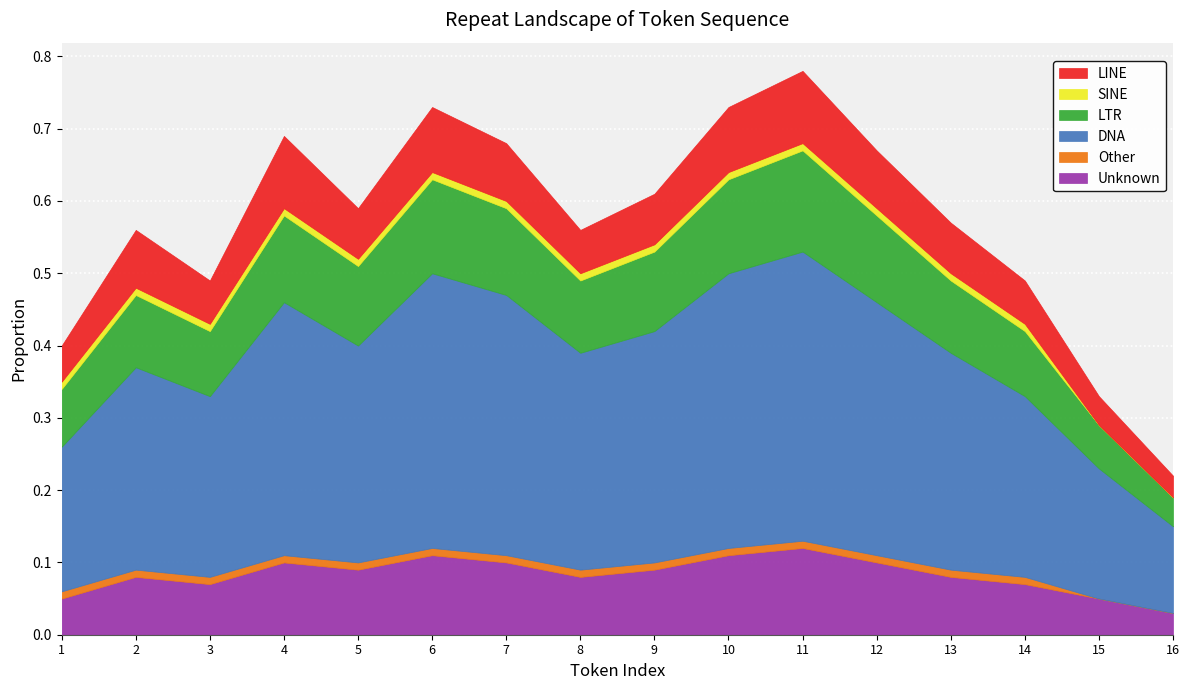

True or false: DNA has more than 0 interior local peaks.

True